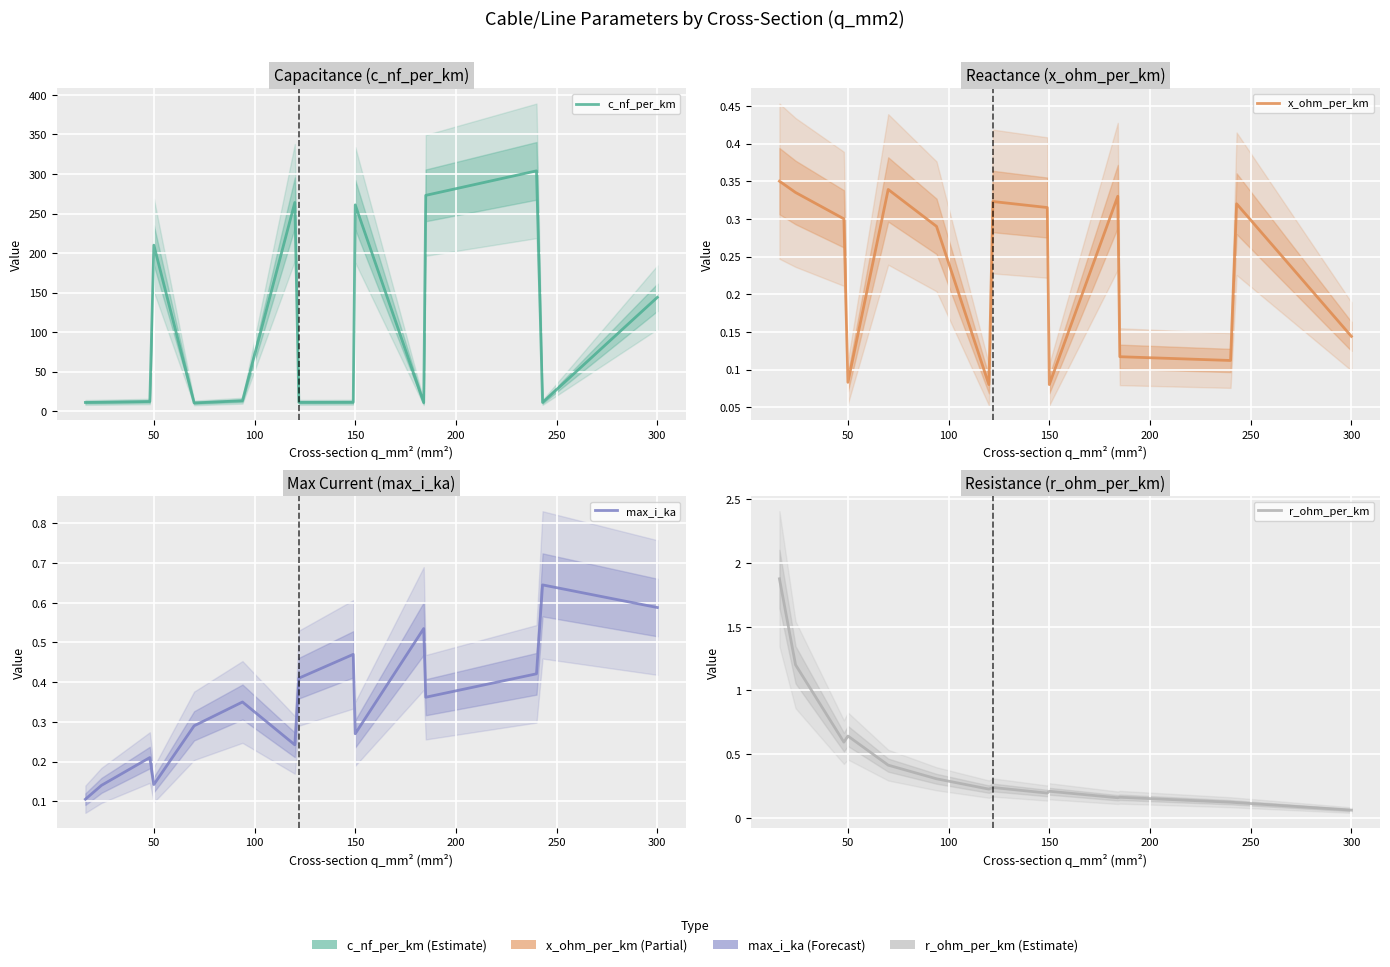

How many interior local peaks does the c_nf_per_km series have?

4